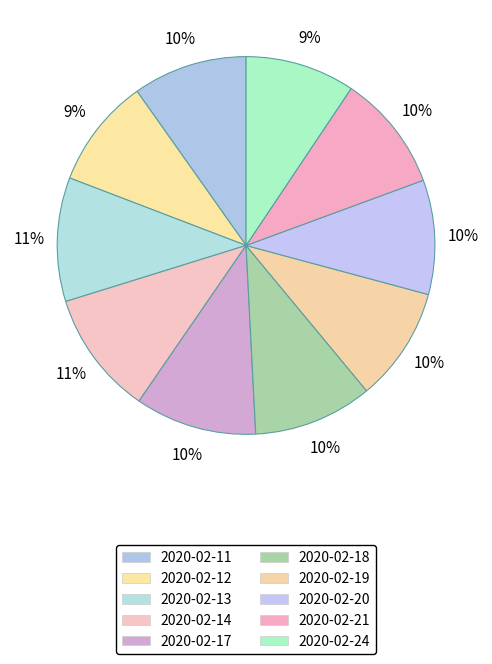

How many slices are in this pie chart?

10